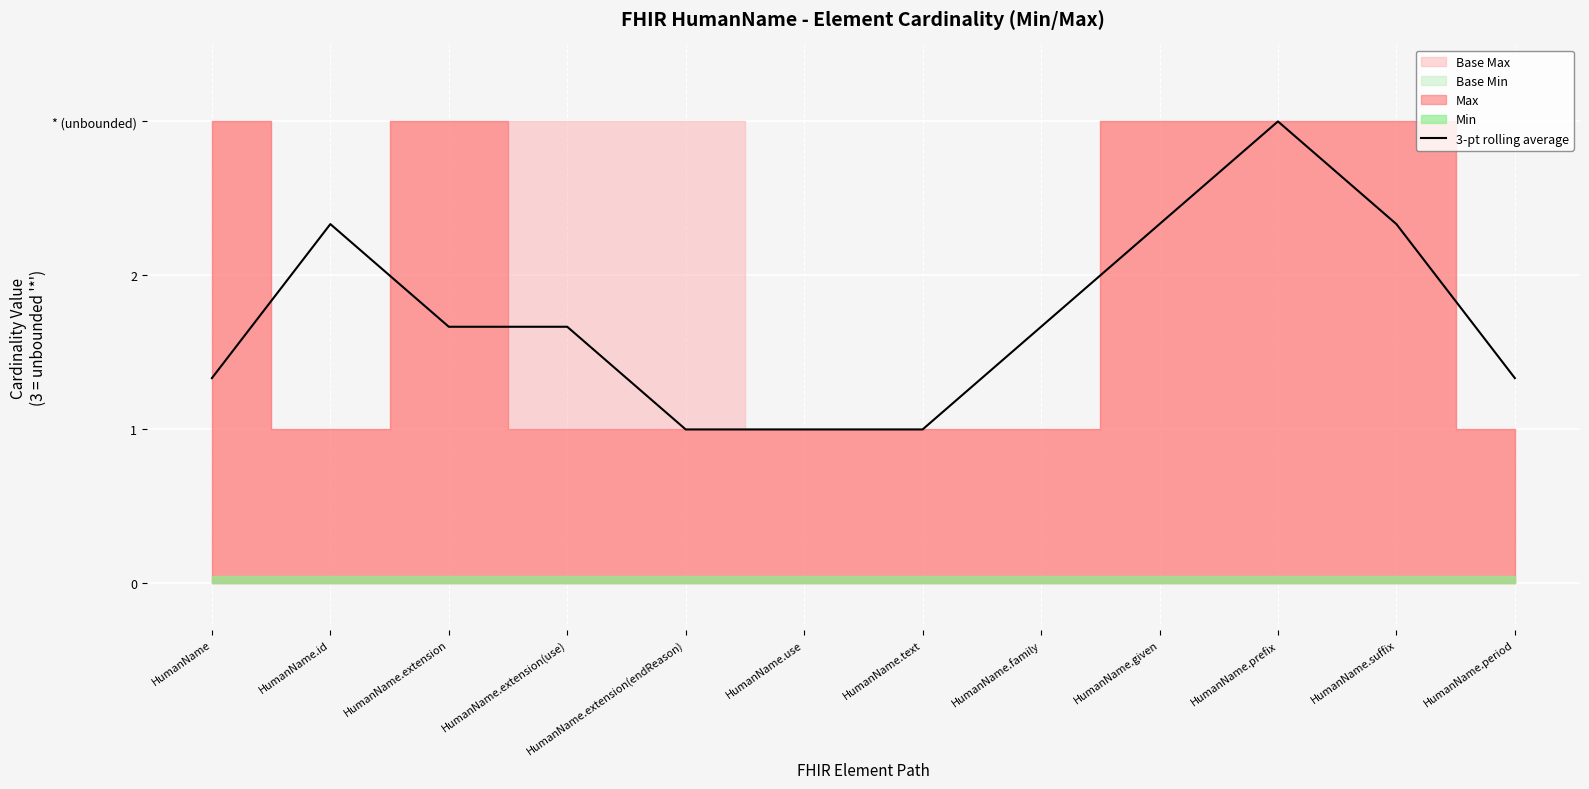

What is the label of the 1st point from the right?

HumanName.period